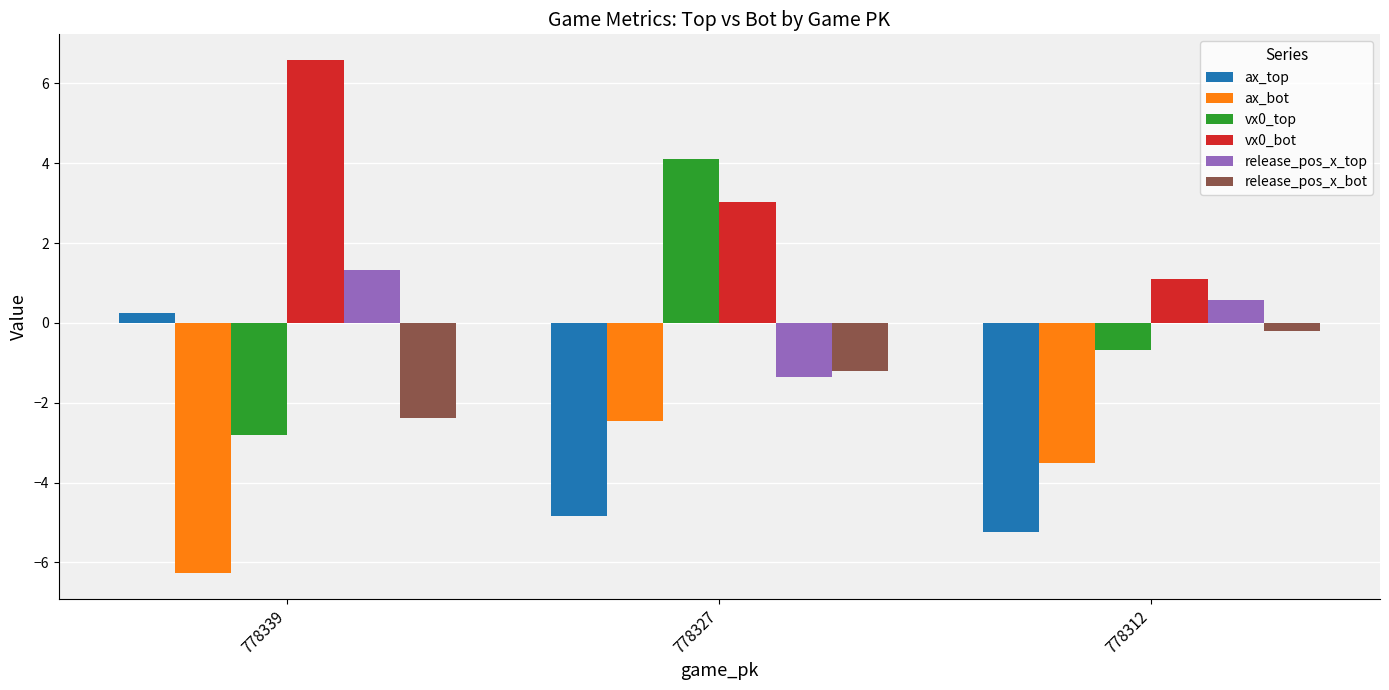

Reading left to right, extract all data points from this chart.

ax_top: 778339=0.2	778327=-4.8	778312=-5.2
ax_bot: 778339=-6.3	778327=-2.5	778312=-3.5
vx0_top: 778339=-2.8	778327=4.1	778312=-0.7
vx0_bot: 778339=6.6	778327=3.0	778312=1.1
release_pos_x_top: 778339=1.3	778327=-1.4	778312=0.6
release_pos_x_bot: 778339=-2.4	778327=-1.2	778312=-0.2